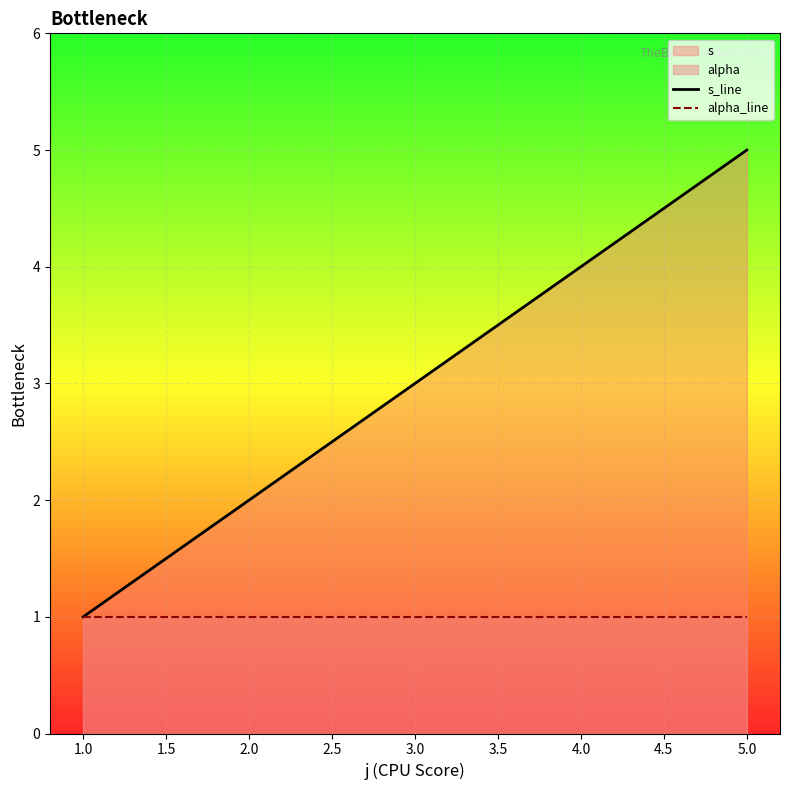

The value of alpha_line at 5.0 is 1. True or false?

True